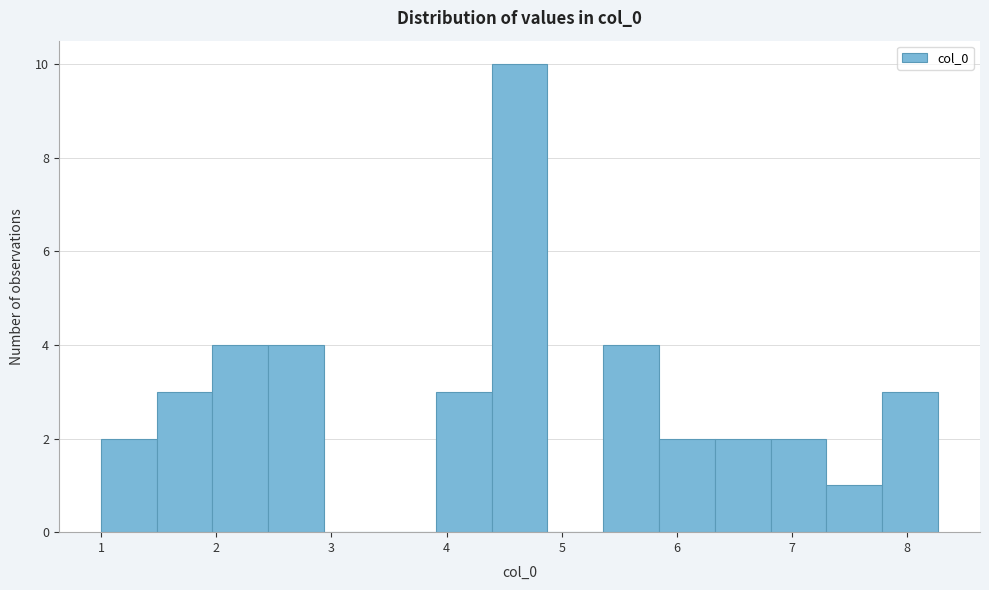

Reading left to right, list every bar in this chart as the range it spans on the x-axis followed by its height. Neither the bar edges nor the heights are printed on the chart, so give them approximately, as read against the axes.

1.0 to 1.5: 2
1.5 to 2.0: 3
2.0 to 2.5: 4
2.5 to 2.9: 4
2.9 to 3.4: 0
3.4 to 3.9: 0
3.9 to 4.4: 3
4.4 to 4.9: 10
4.9 to 5.4: 0
5.4 to 5.8: 4
5.8 to 6.3: 2
6.3 to 6.8: 2
6.8 to 7.3: 2
7.3 to 7.8: 1
7.8 to 8.3: 3